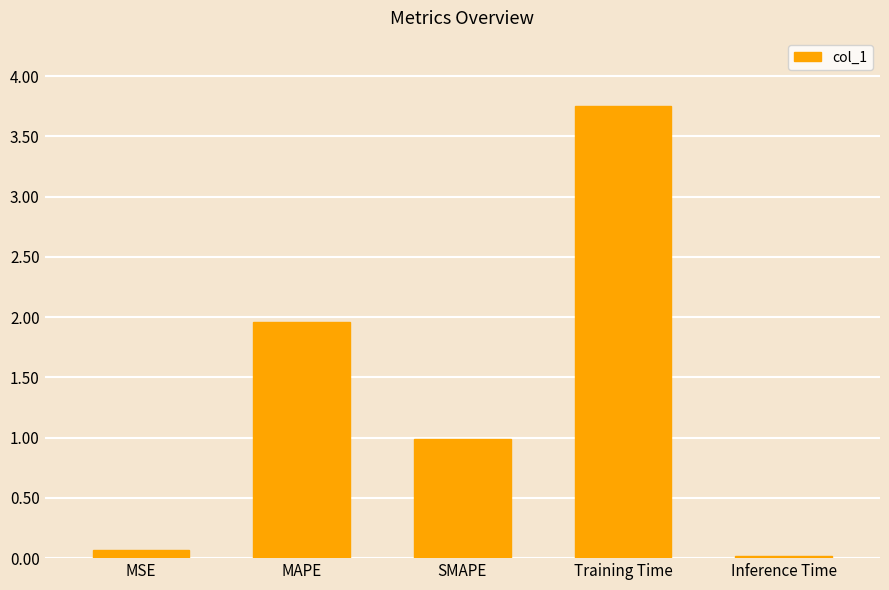

What is the difference between the second highest and second lowest values?

1.9